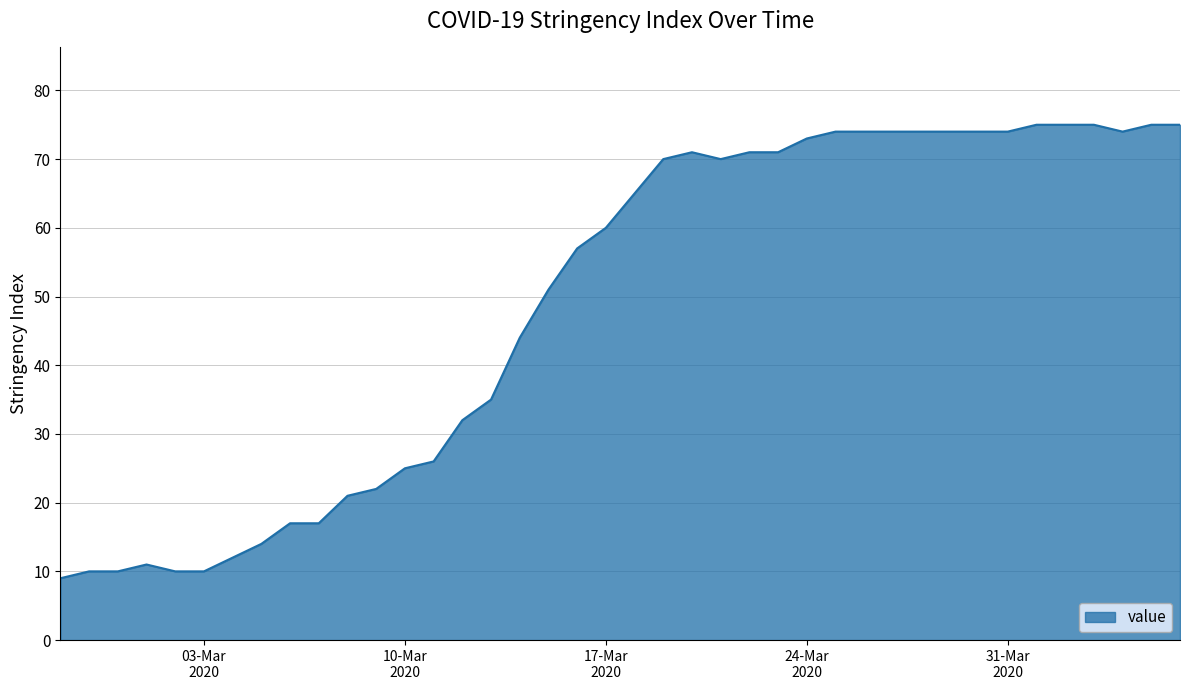

How many series are shown in this chart?

1